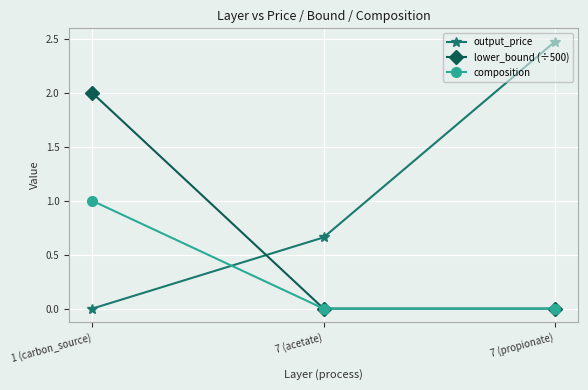

Between 7 (acetate) and 7 (propionate), which series saw the biggest shift?

output_price